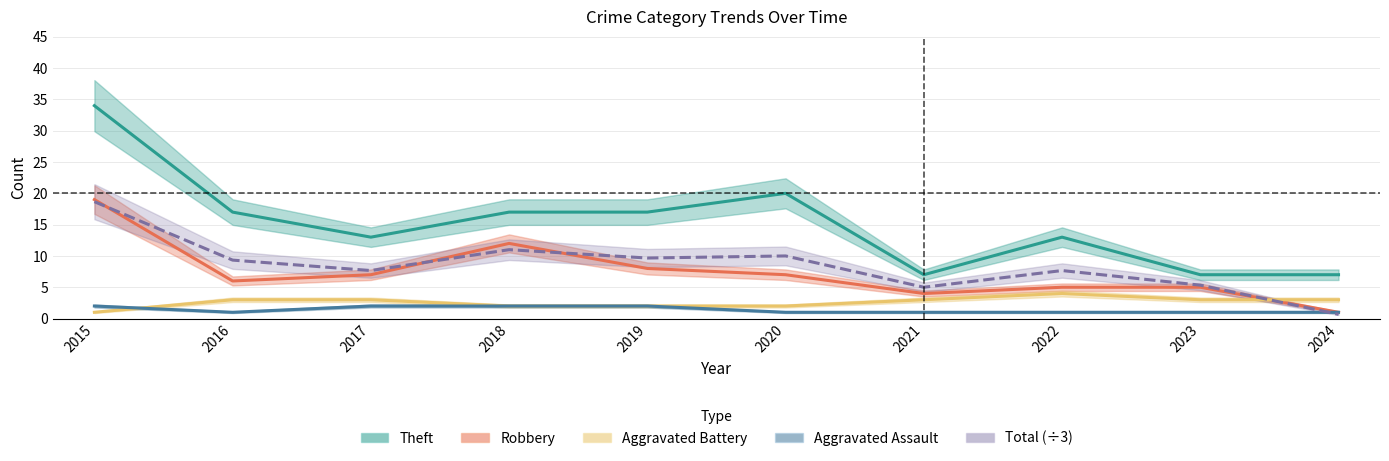

What are all the series names shown in the legend?

Theft, Robbery, Aggravated Battery, Aggravated Assault, Total (÷3)